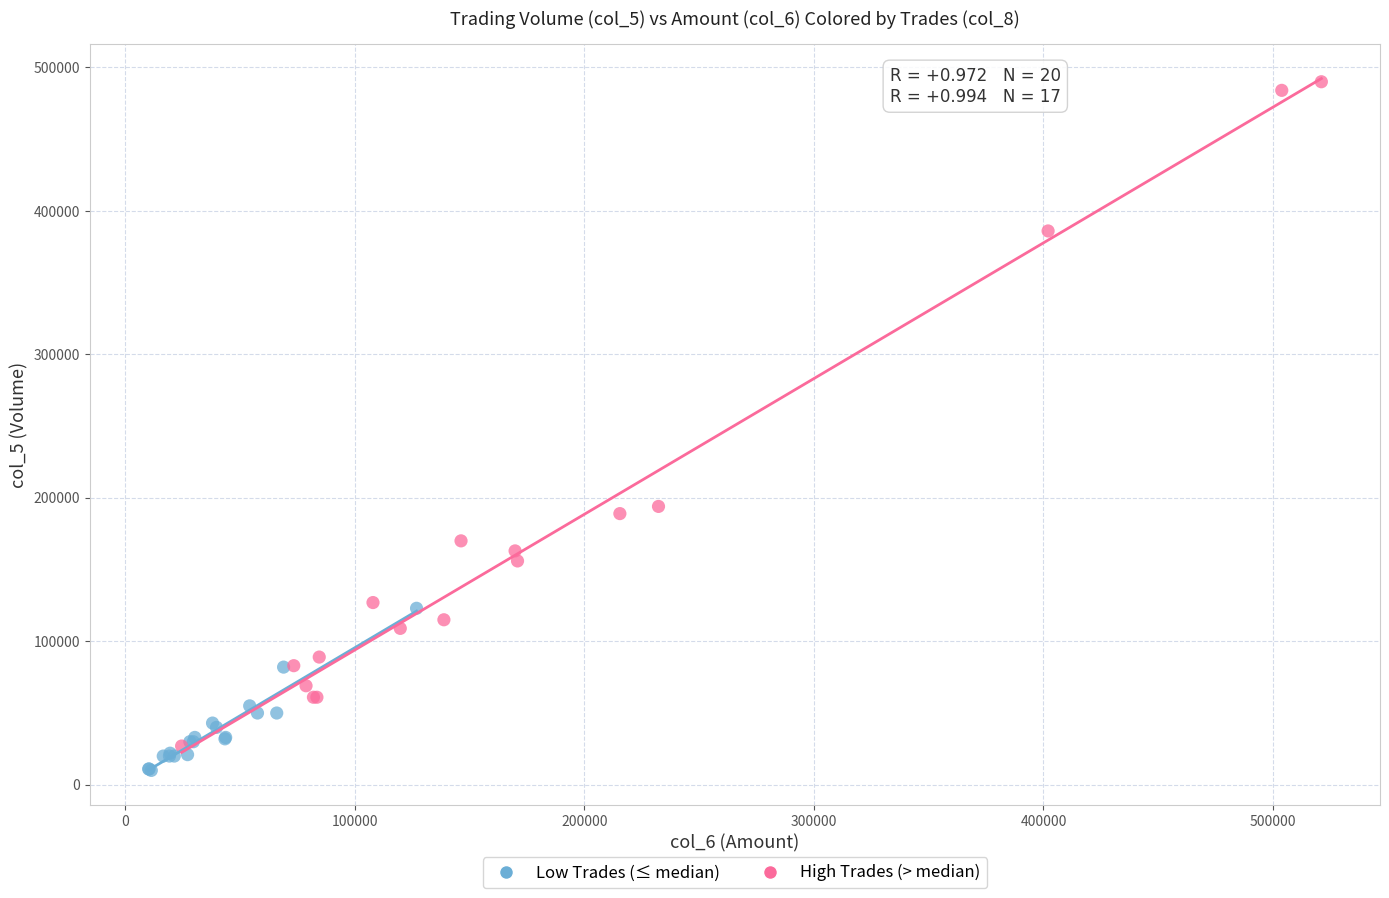

Which series has the largest Y range (max minus min)?

High Trades (> median)